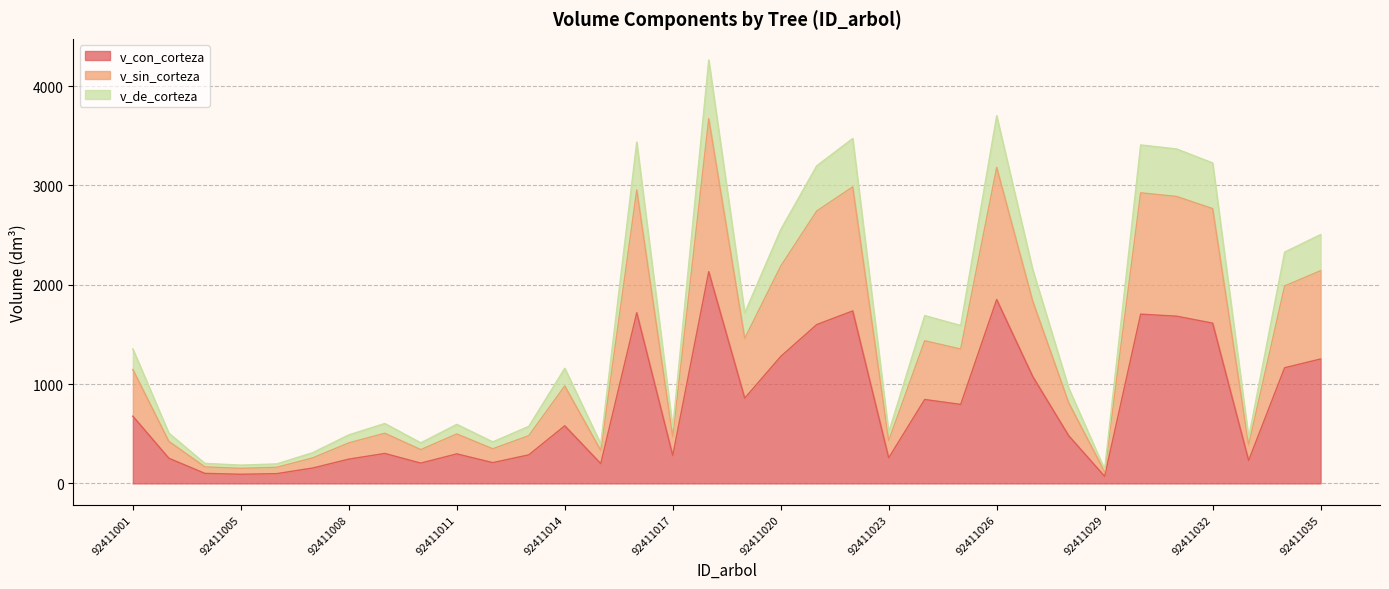

Where does the v_con_corteza series first go above 579?

92411001